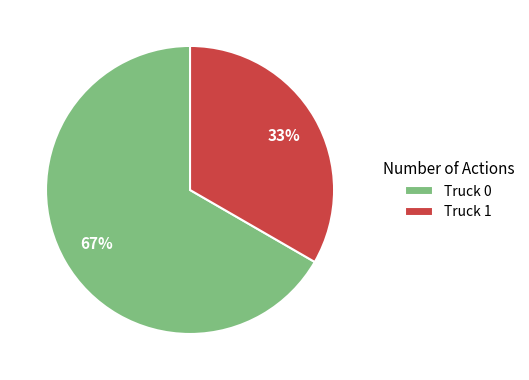

Is the sum of Truck 0 and Truck 1 greater than half?

Yes